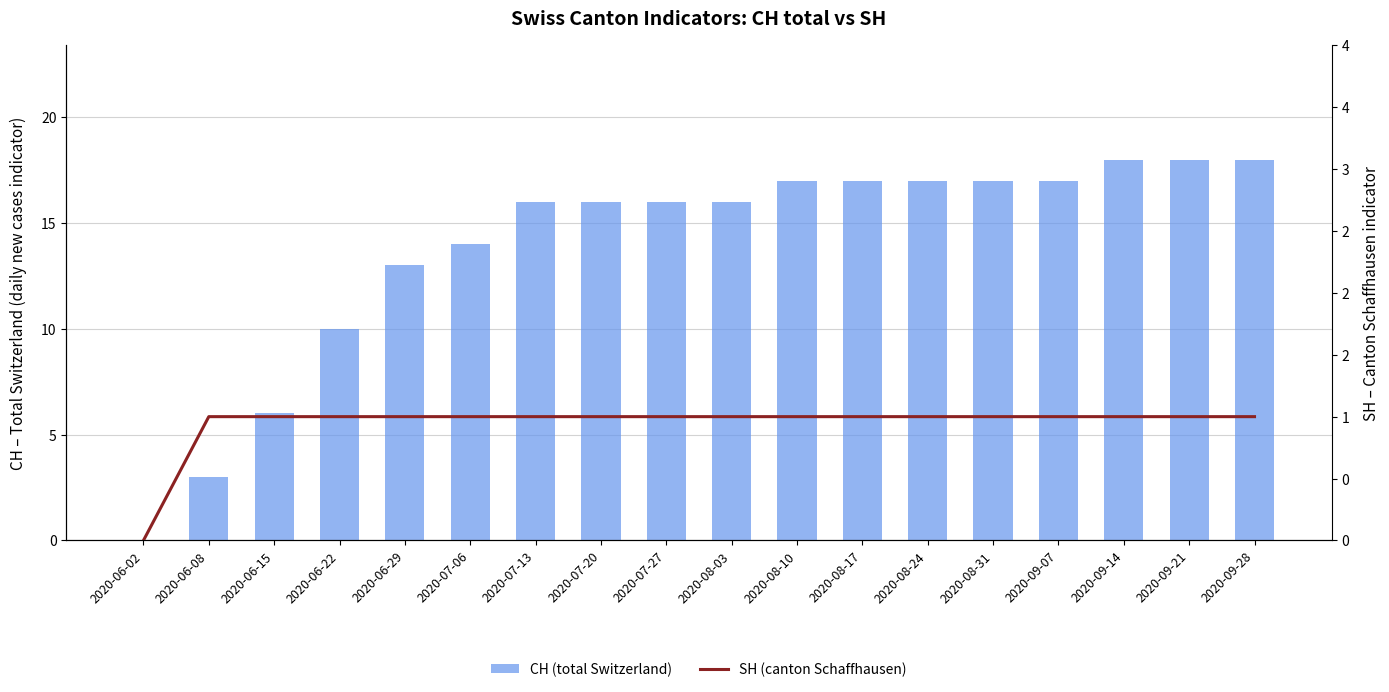

Read the SH (canton Schaffhausen) value at 2020-09-21.

1